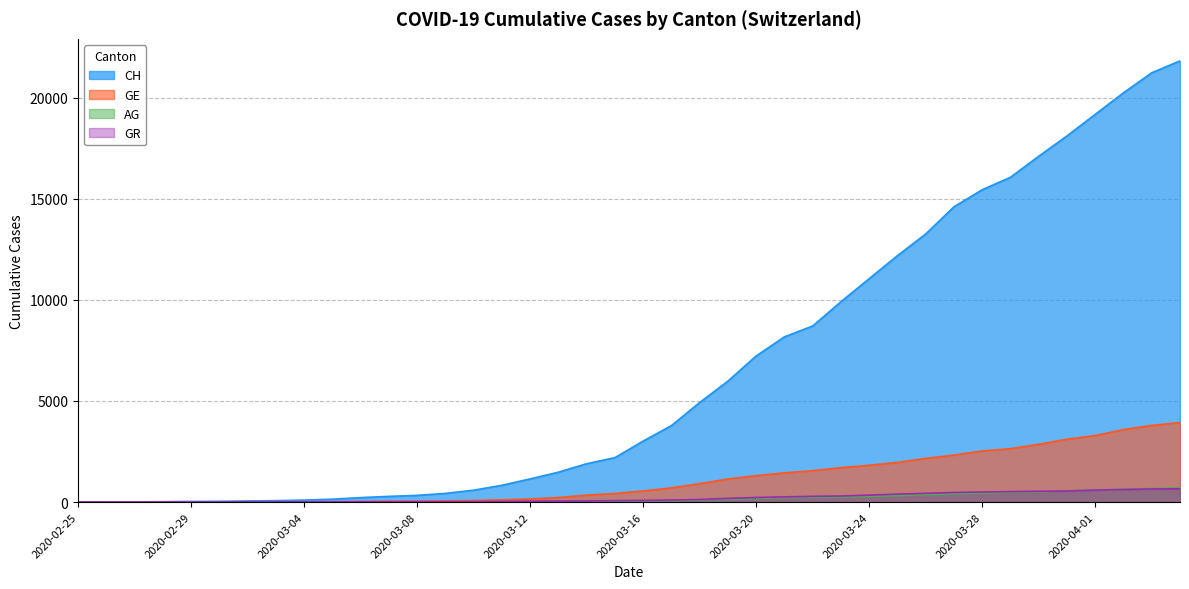

Is it true that GR equals 465 at 2020-03-22?

False